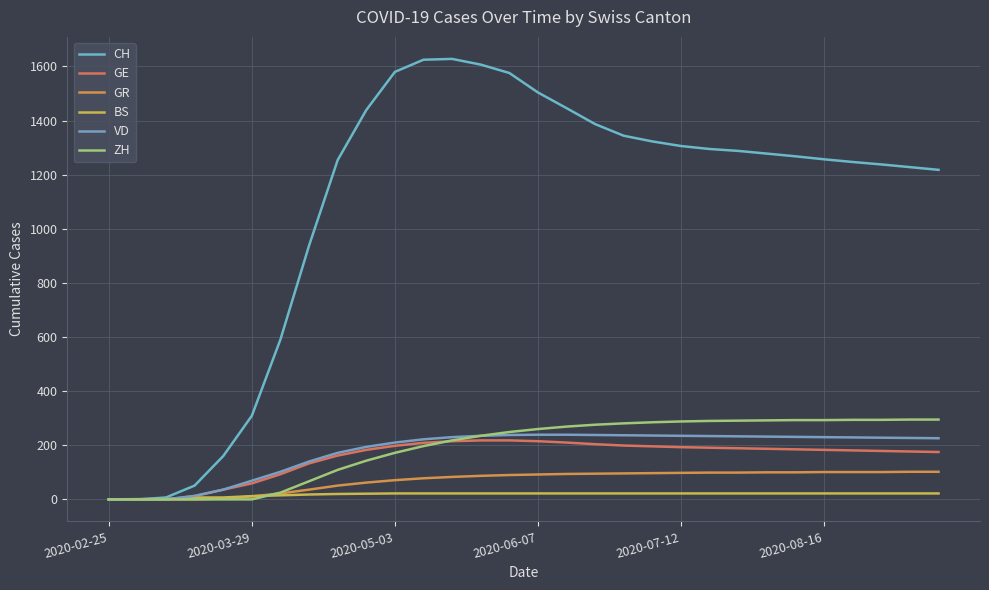

List the series in order of their peak value, lowest first.

BS, GR, GE, VD, ZH, CH